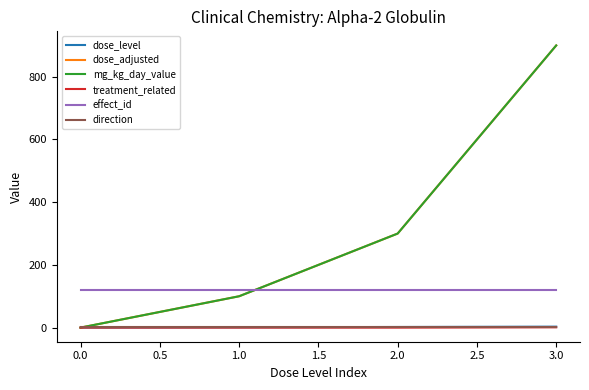

True or false: mg_kg_day_value has more than 2 points higher than both neighbors.

False